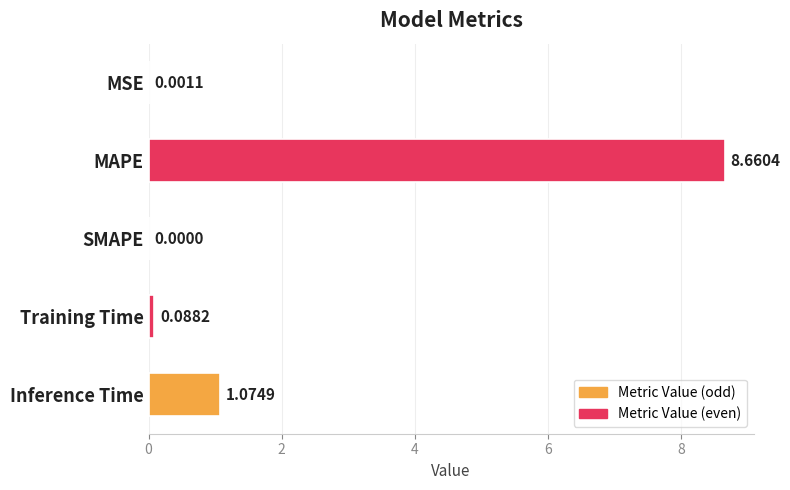

Between MAPE and SMAPE, which is larger?

MAPE